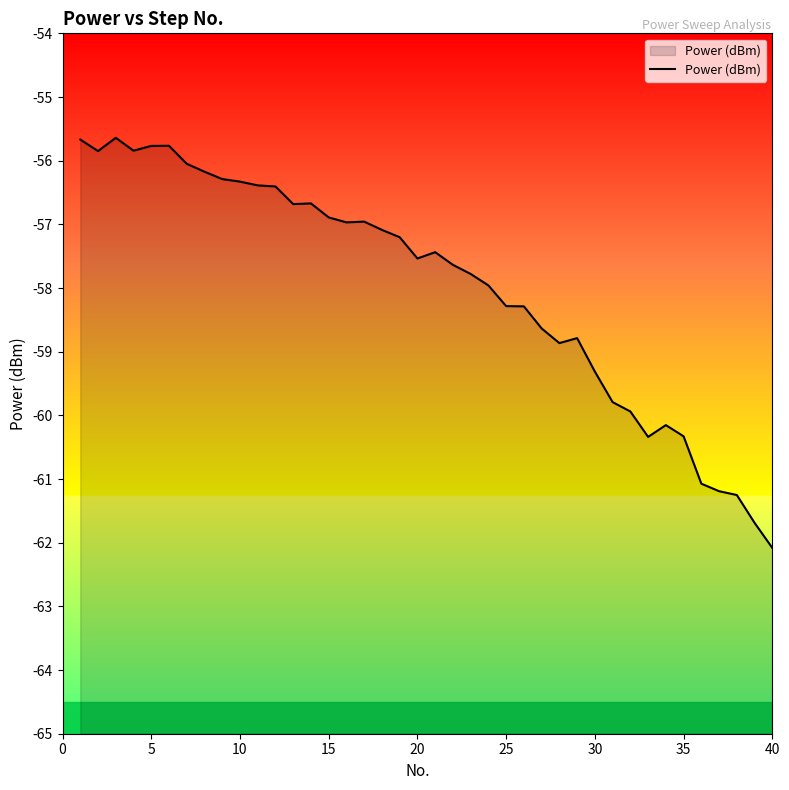

The chart shows a value of -94.0 at 20. True or false?

False